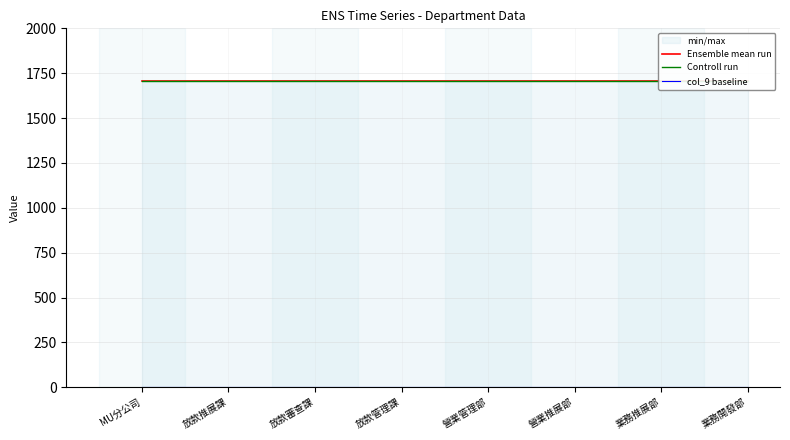

Reading right to left, what are all the values shown in this chart?

Ensemble mean run: 業務開發部=1708	業務推展部=1708	營業推展部=1708	營業管理部=1708	放款管理課=1708	放款審查課=1708	放款推展課=1708	MU分公司=1708
Controll run: 業務開發部=1708	業務推展部=1708	營業推展部=1708	營業管理部=1708	放款管理課=1708	放款審查課=1708	放款推展課=1708	MU分公司=1708
col_9 baseline: 業務開發部=0	業務推展部=0	營業推展部=0	營業管理部=0	放款管理課=0	放款審查課=0	放款推展課=0	MU分公司=0